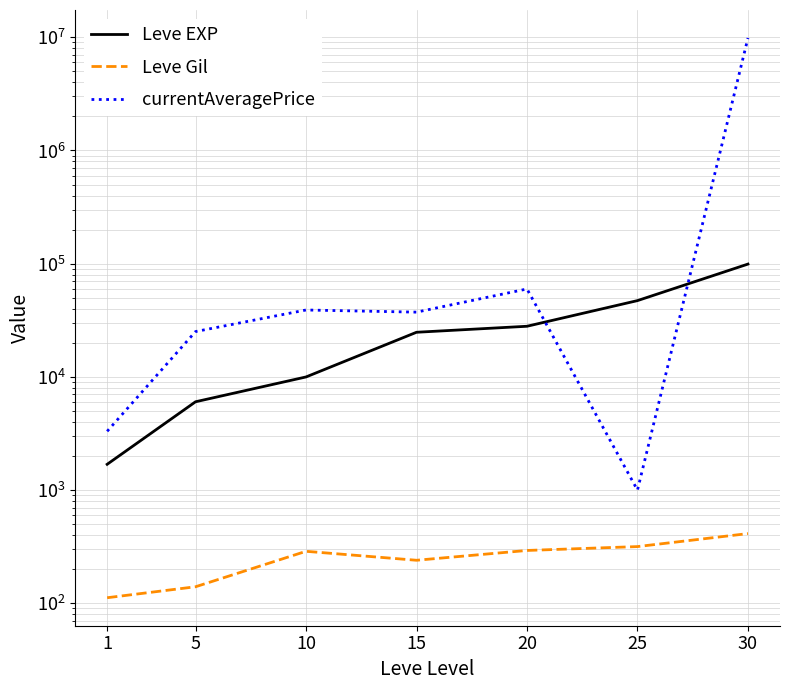

At how many categories does at least one series exceed 9806911?

1